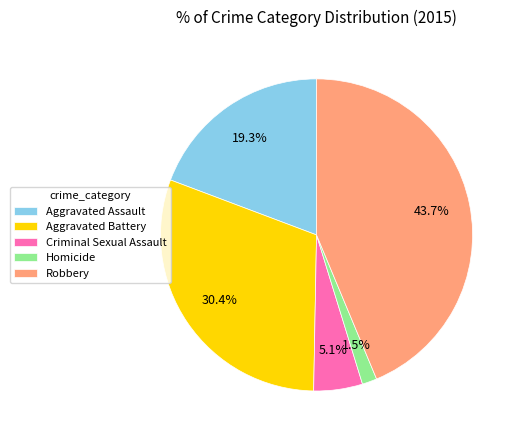

Rank the categories by value from highest to lowest.

Robbery, Aggravated Battery, Aggravated Assault, Criminal Sexual Assault, Homicide